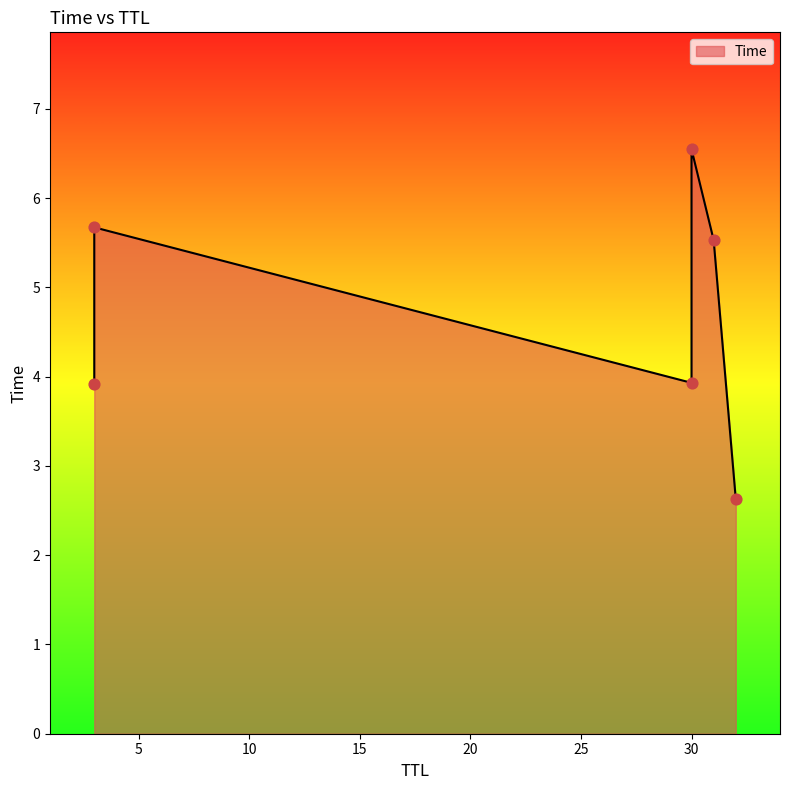

Approximately how many times larger is the value at 30 compared to 3?

1.2